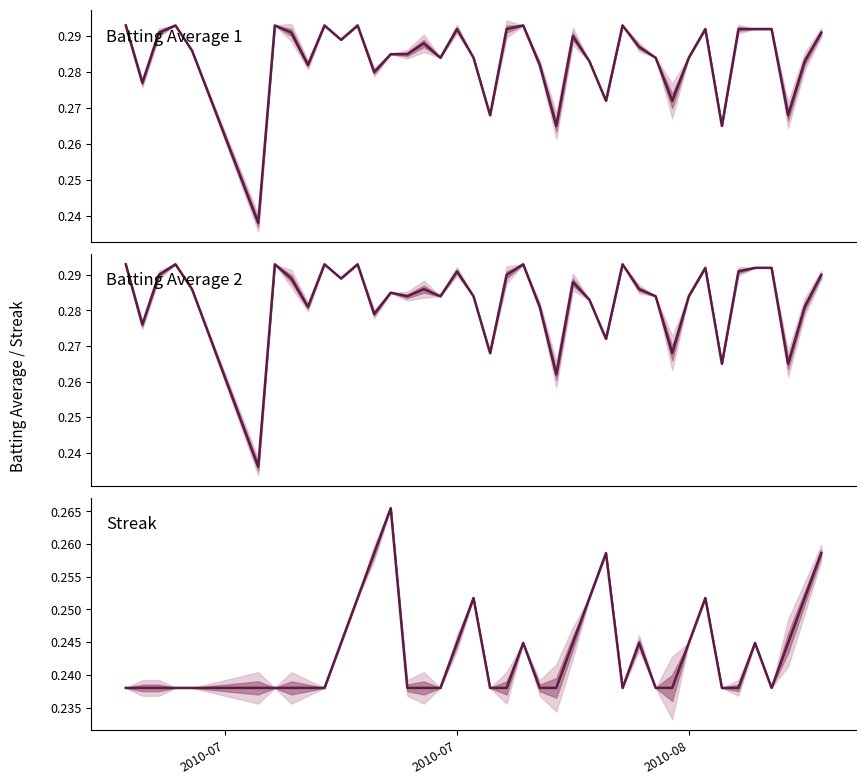

What are all the series names shown in the legend?

Batting Average 1, Batting Average 2, Streak